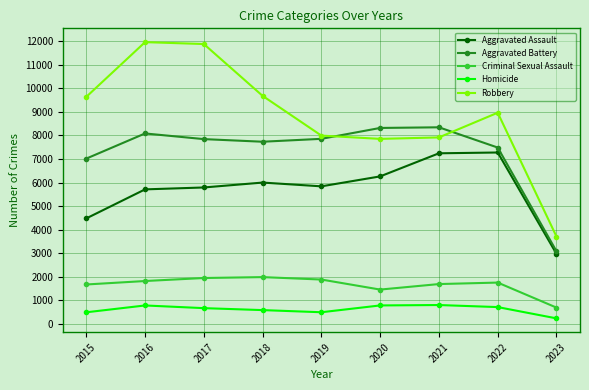

The value of Robbery at 2021 is 4532. True or false?

False